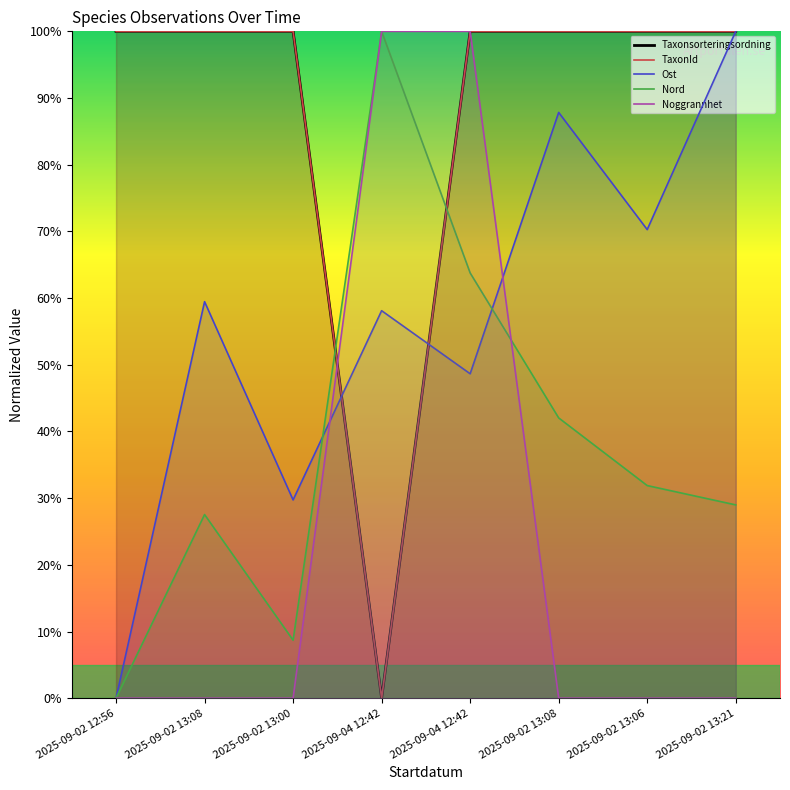

Which series has the largest total across all categories?

Taxonsorteringsordning